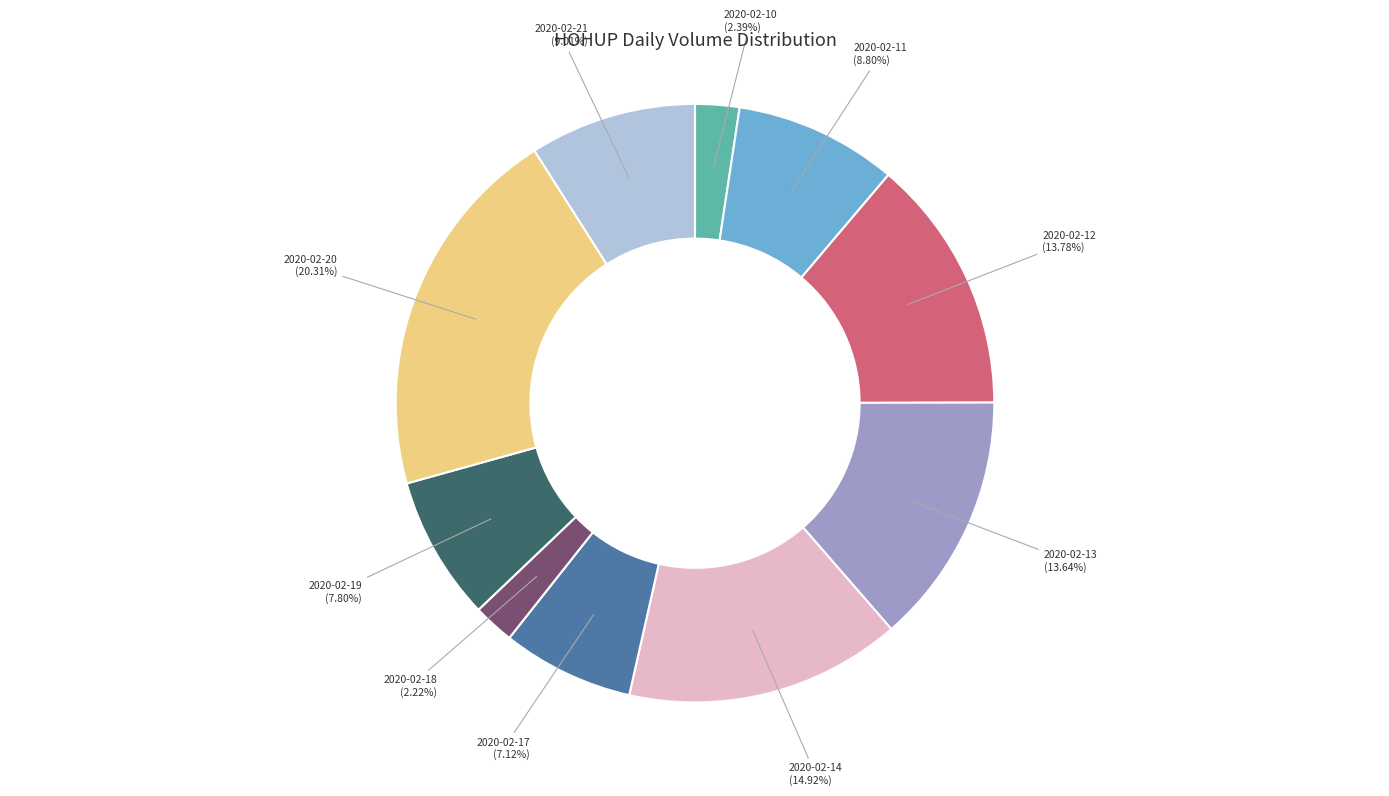

Does any single category account for the majority?

No